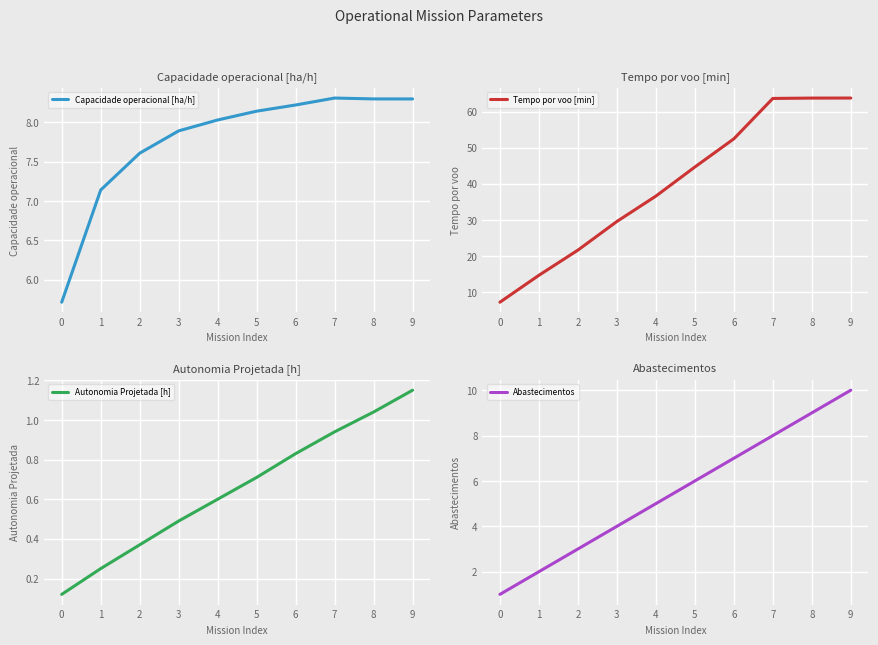

At how many categories does at least one series exceed 24?

7